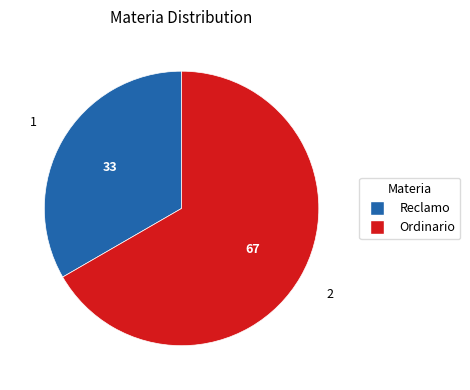

Is it true that Reclamo is 33% of the pie?

True